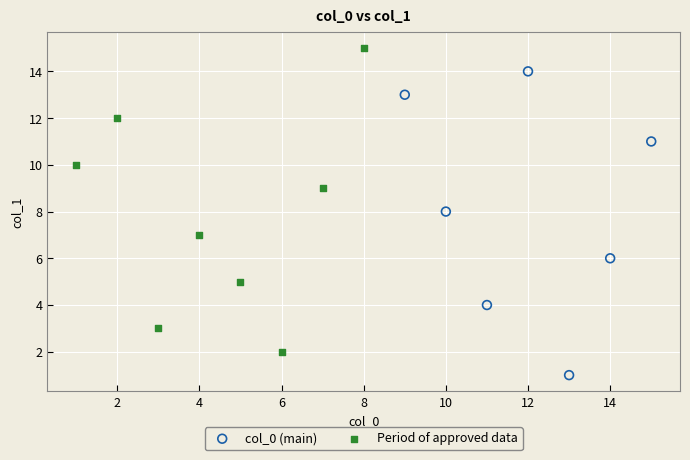

Which series contains the lowest Y value?

col_0 (main)